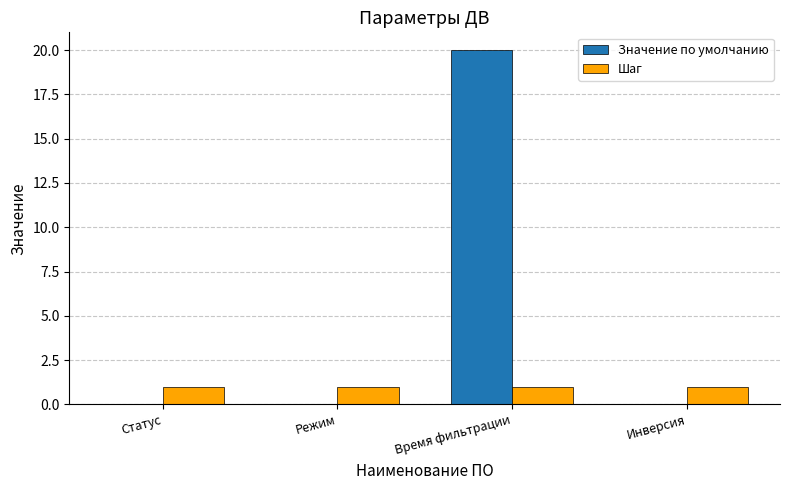

The Значение по умолчанию series shows 0 at Режим. True or false?

True